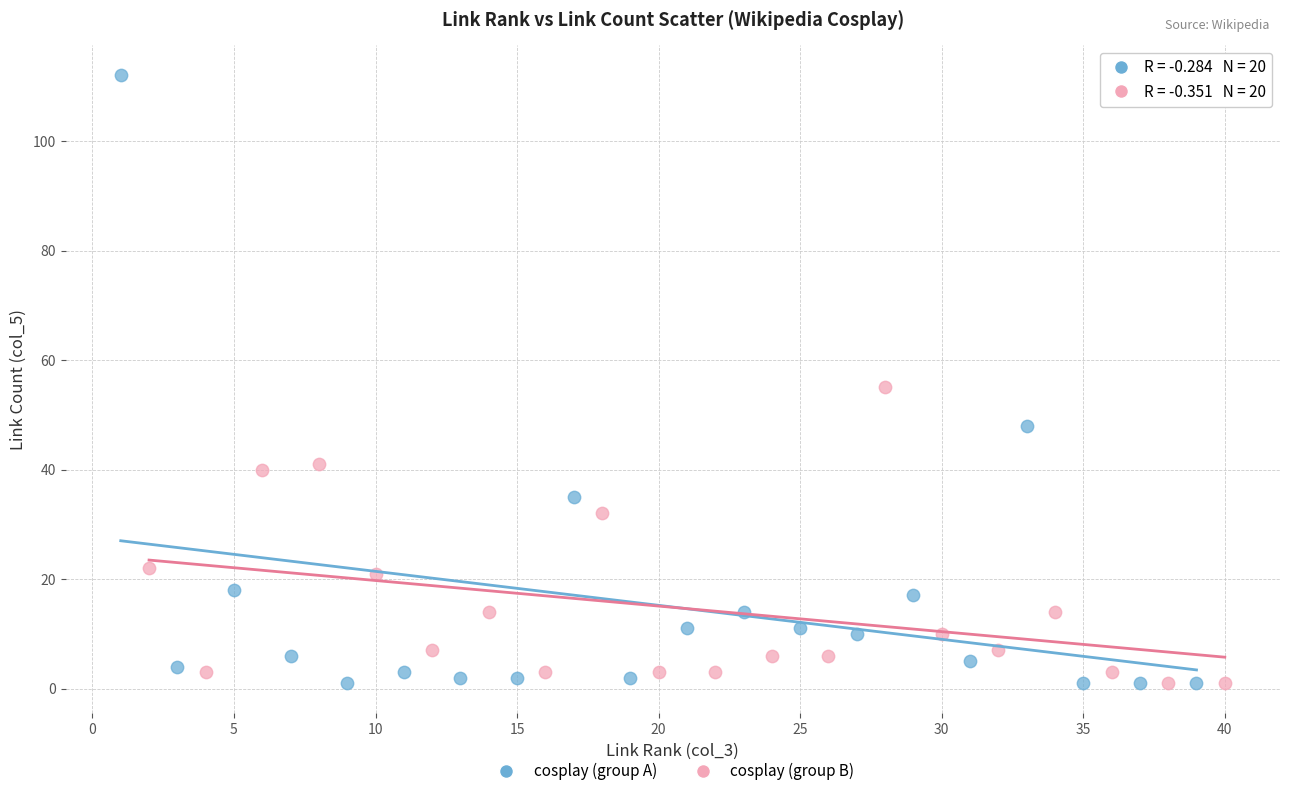

Which series reaches the maximum Y coordinate?

cosplay (group A)